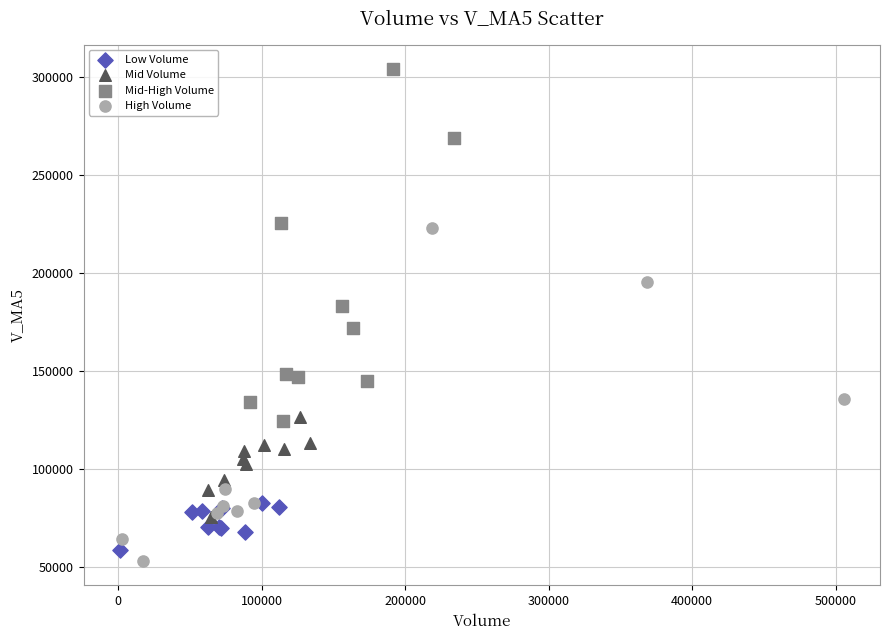

Which series has the largest Y range (max minus min)?

Mid-High Volume